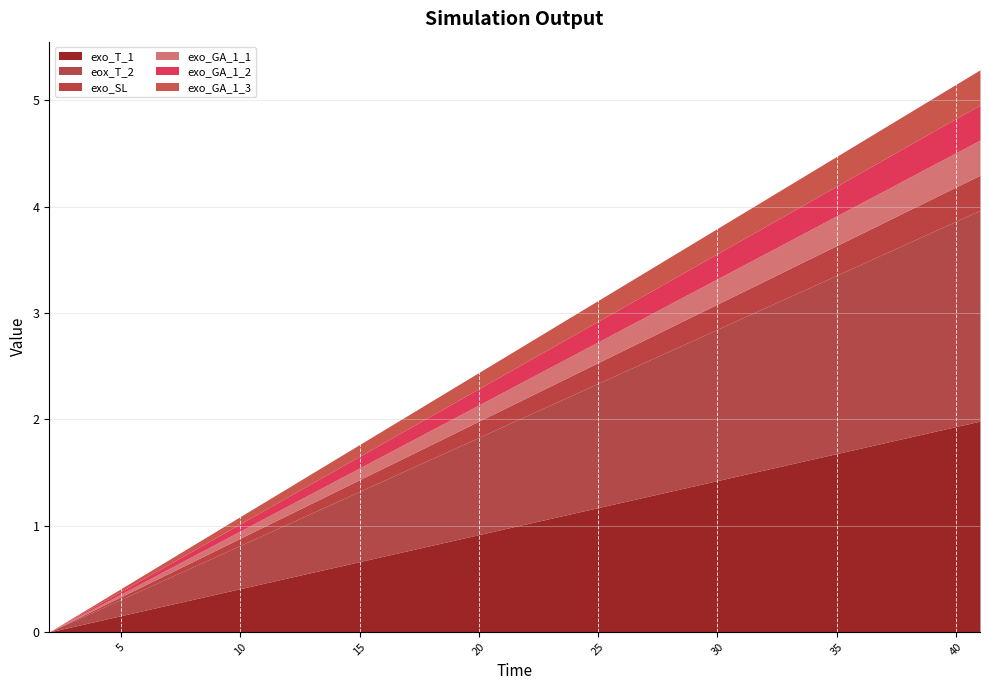

Which series has the largest range (max minus min)?

exo_T_1